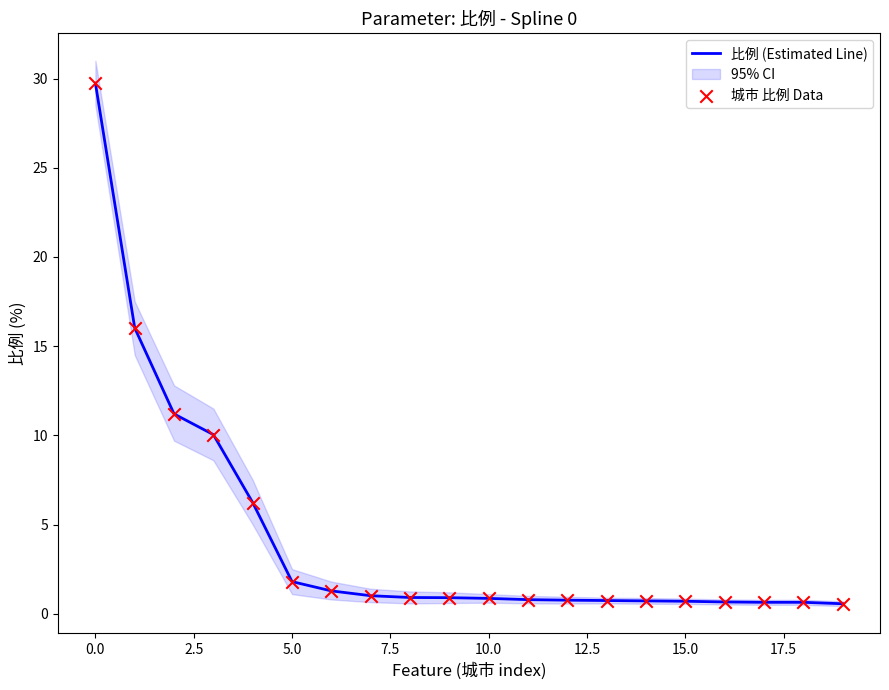

At how many categories does at least one series exceed 20?

1